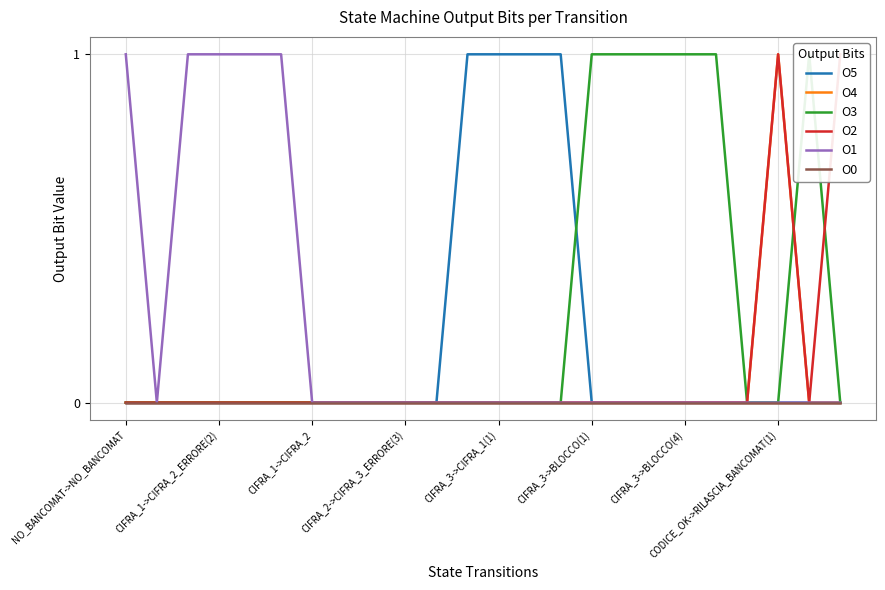

Rank the series by their maximum value, from highest to lowest.

O5, O4, O3, O2, O1, O0